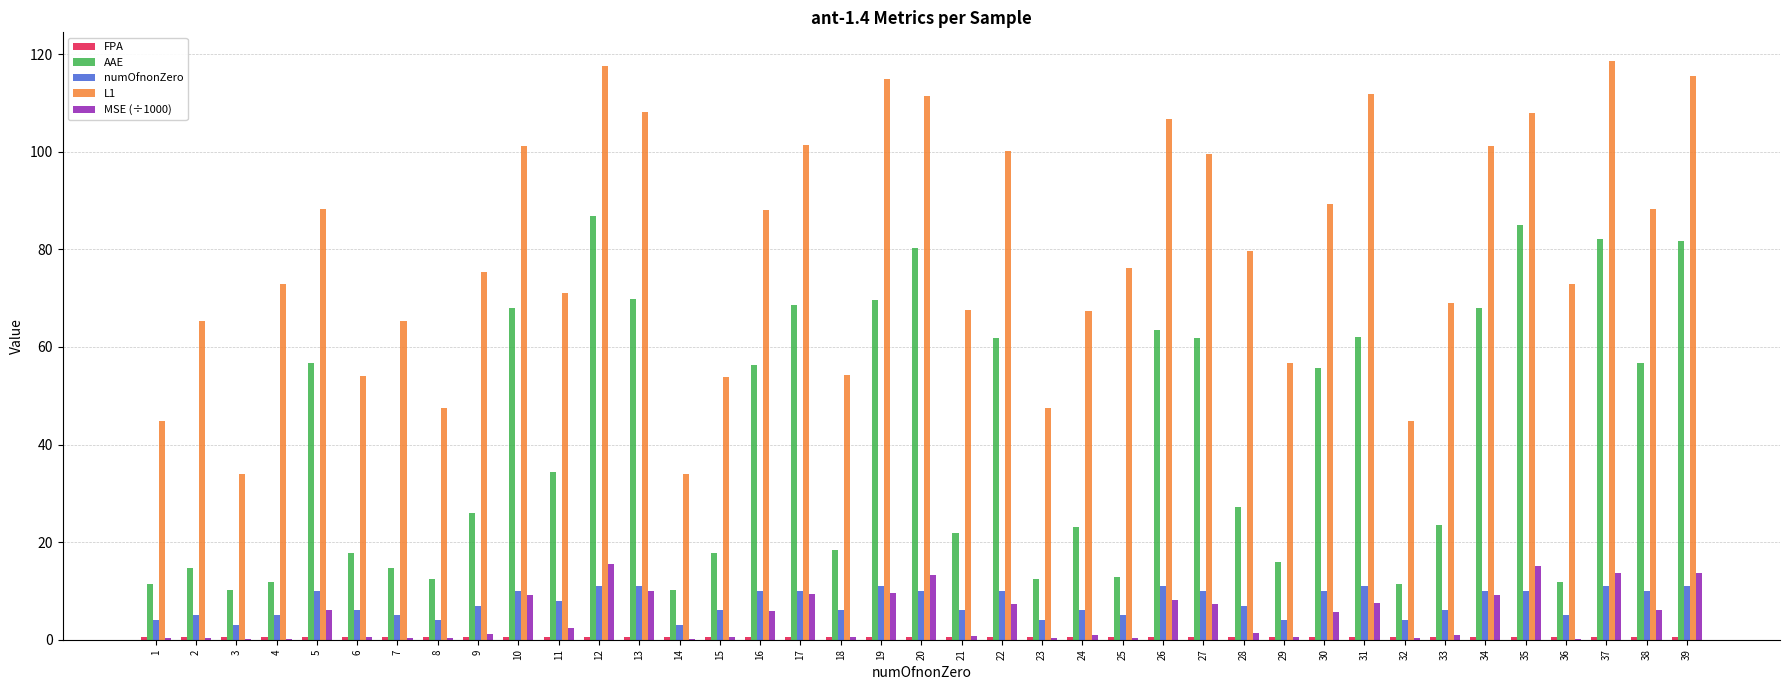

The value of numOfnonZero at 28 is 7.0. True or false?

True